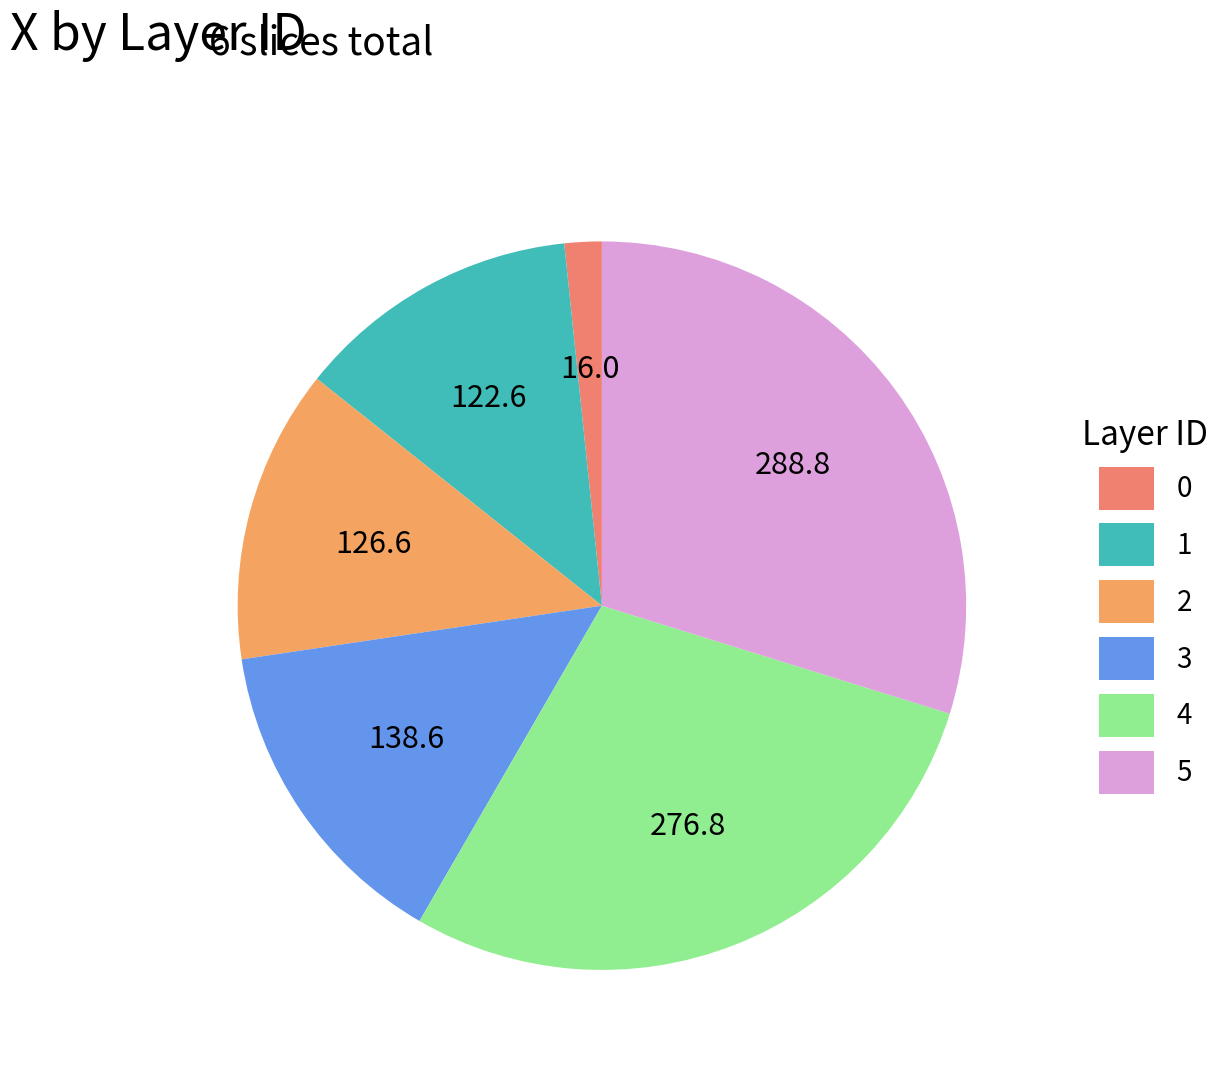

Is it true that 0 is 2% of the pie?

True